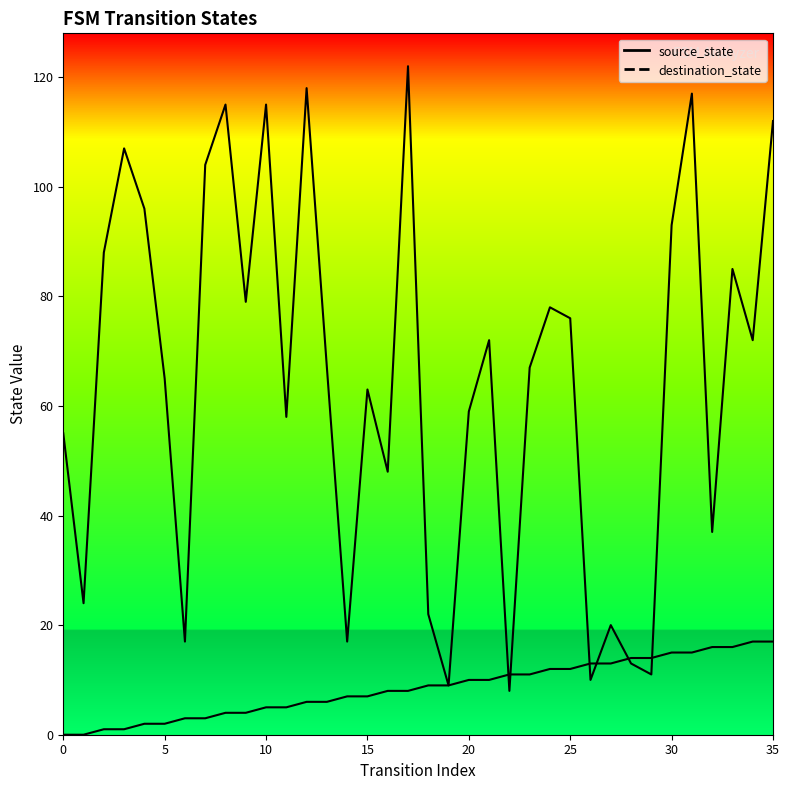

What is the difference between the maximum and minimum values in the source_state series?

17